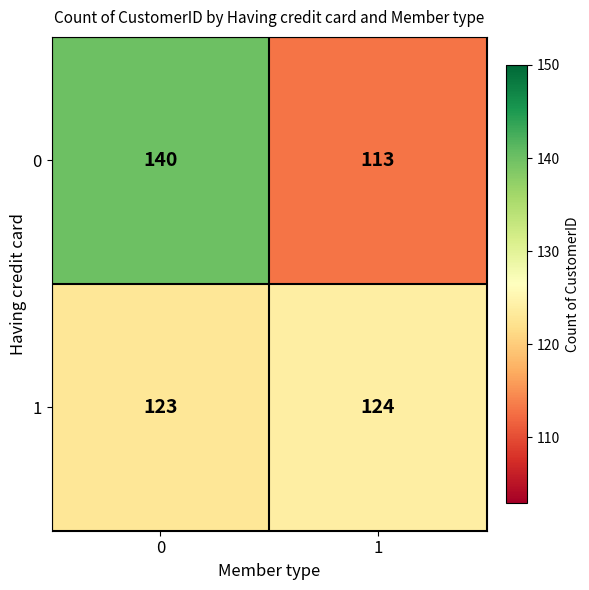

What is the sum of all 1 values?

247